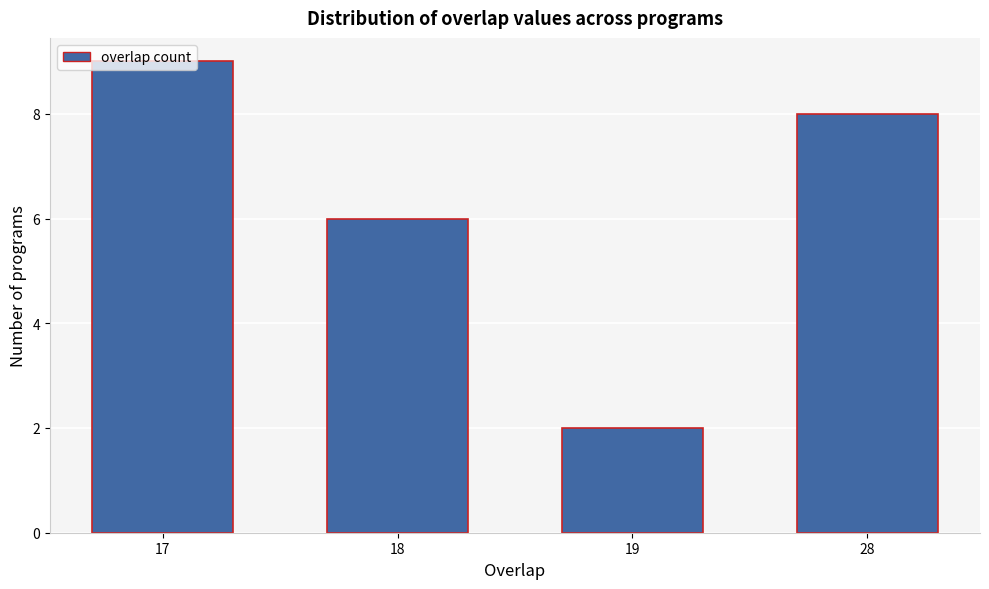

What is the sum of all values?

25